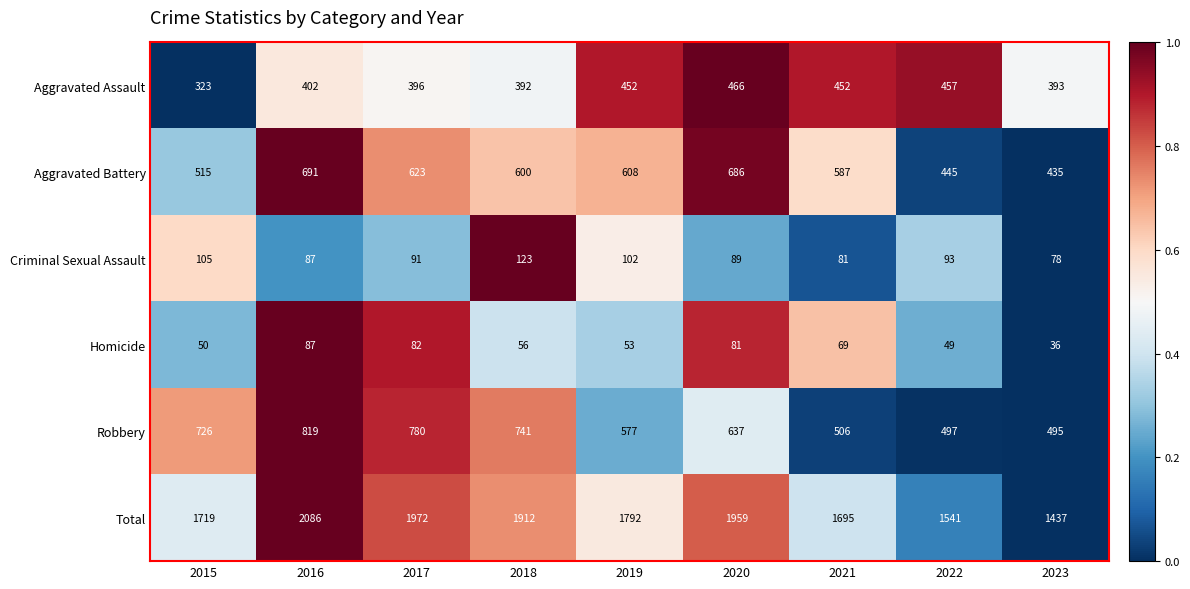

How many data points in Total are less than 1792?

4